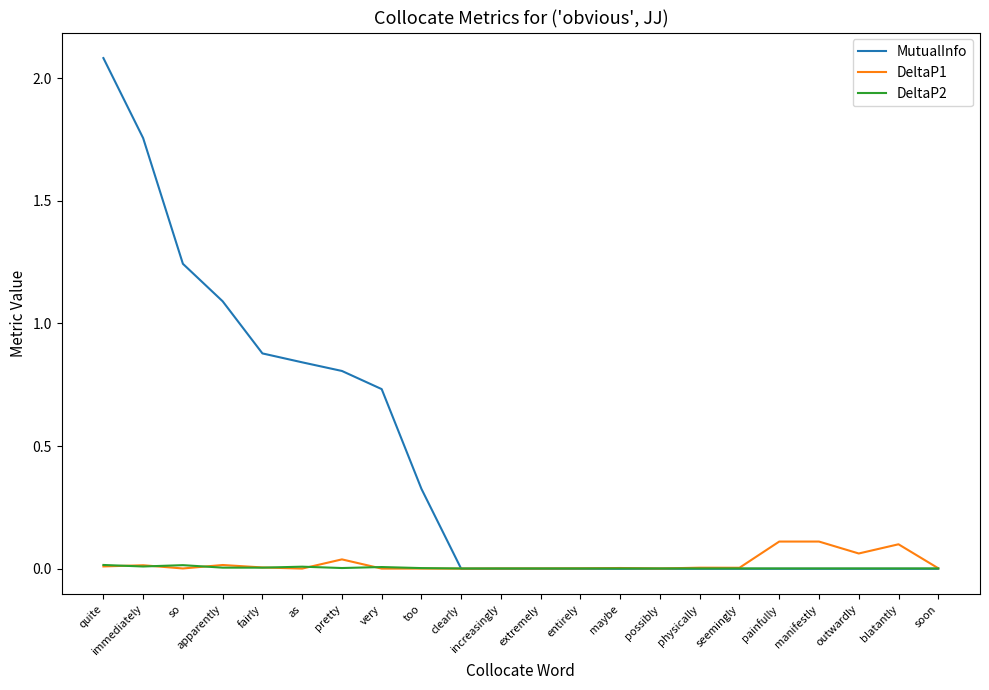

Which category has the highest value in the MutualInfo series?

quite